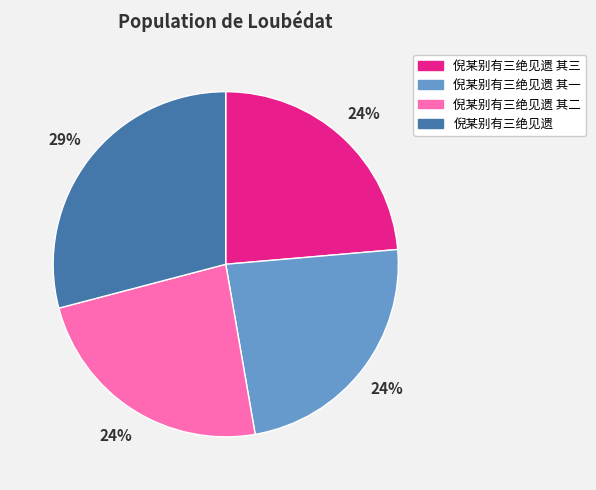

The 倪某别有三绝见遗 slice represents 18% of the pie. True or false?

False